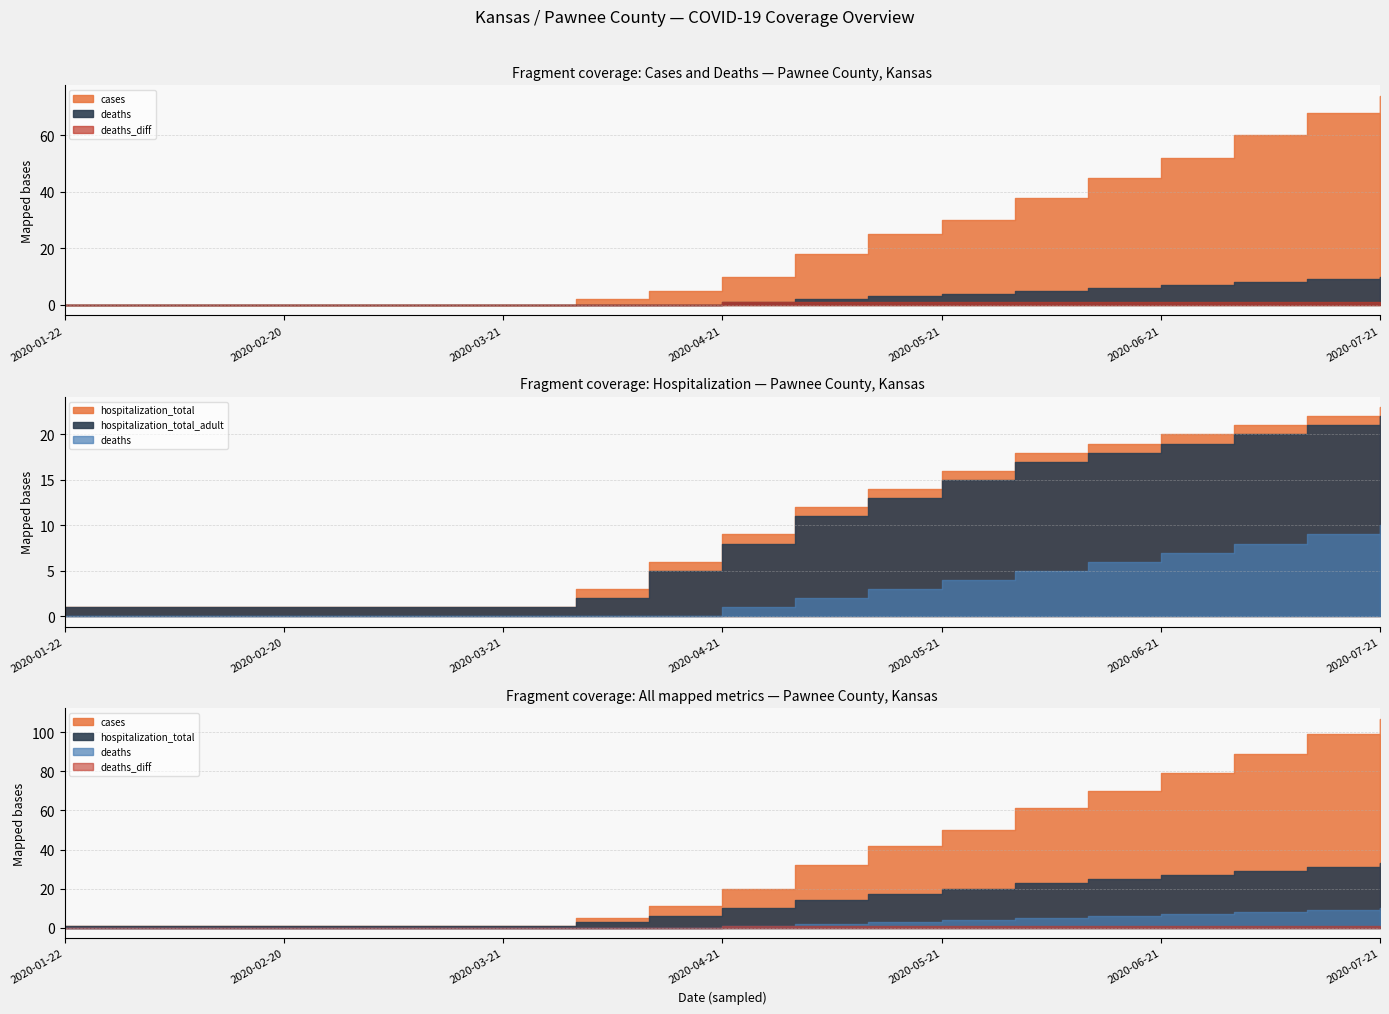

True or false: deaths and deaths_diff intersect in this chart.

False